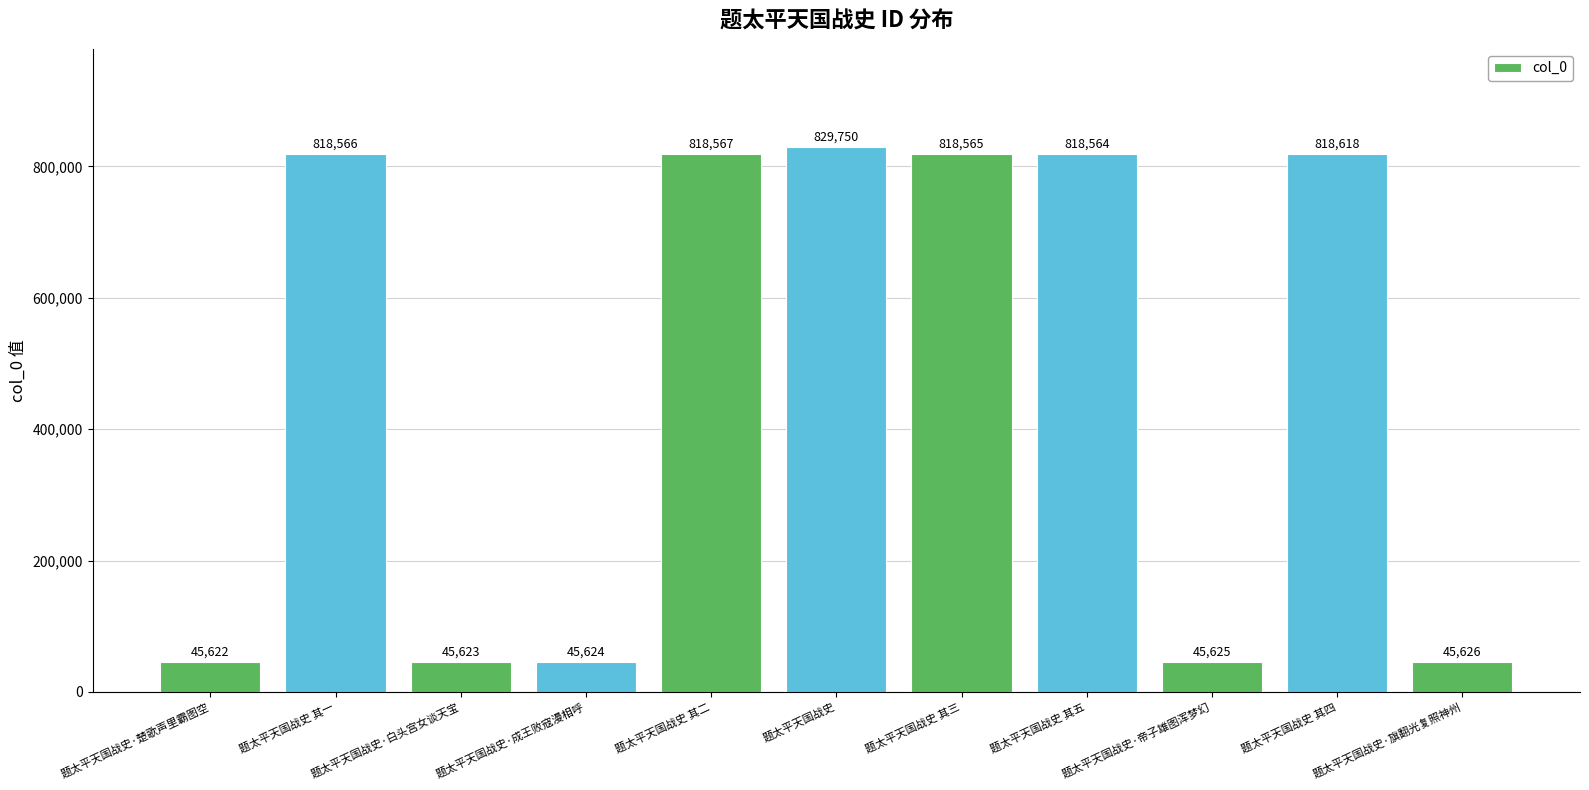

What is the difference between the second highest and minimum values?

772996